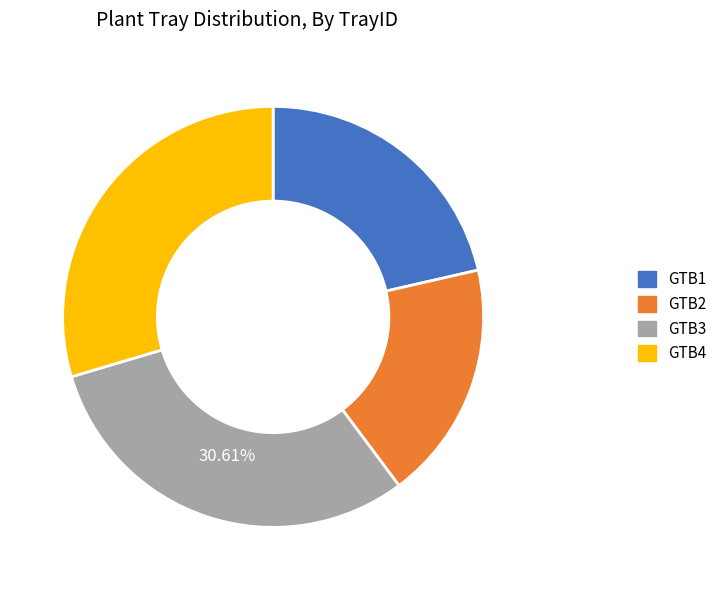

Does GTB2 represent more than half of the total?

No